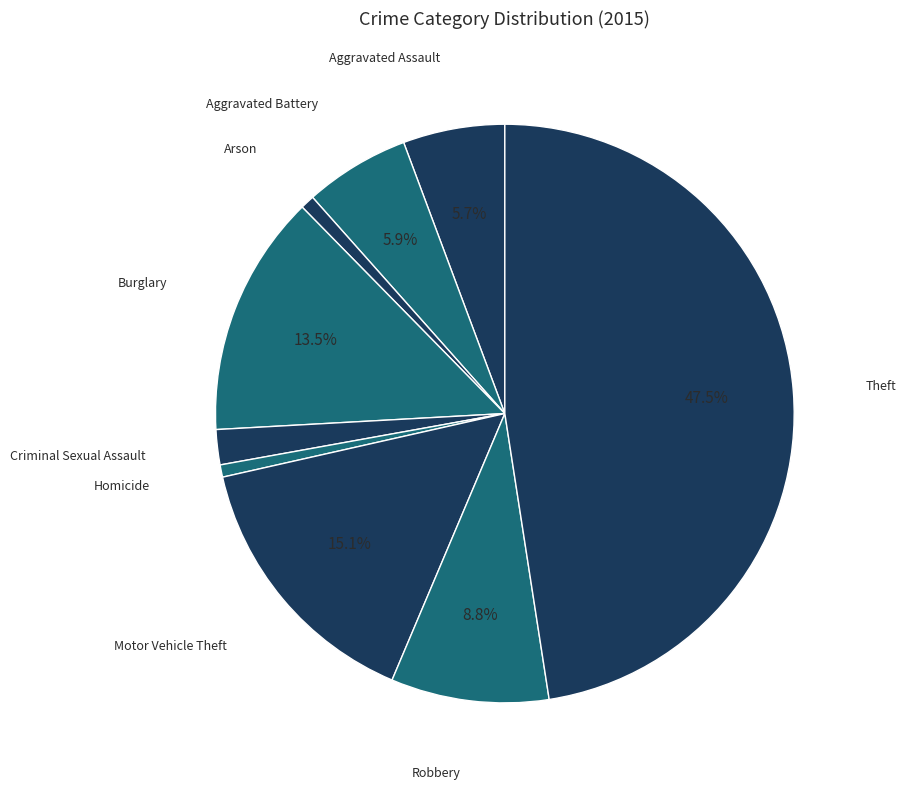

What is the largest slice in the pie chart?

Theft